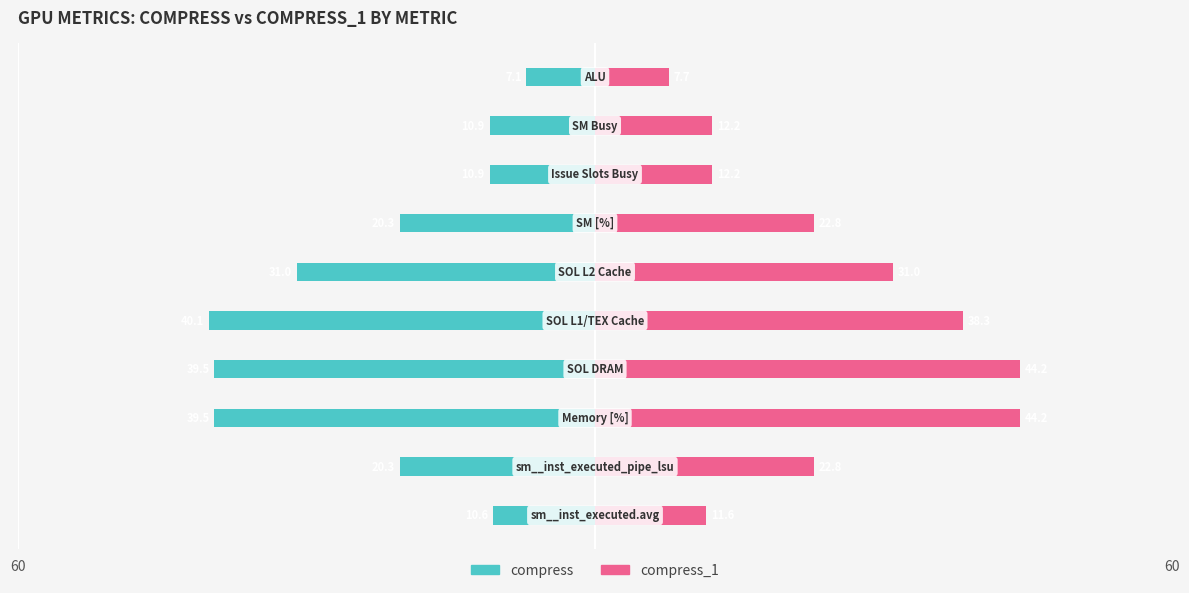

At how many categories does at least one series exceed -38?

10